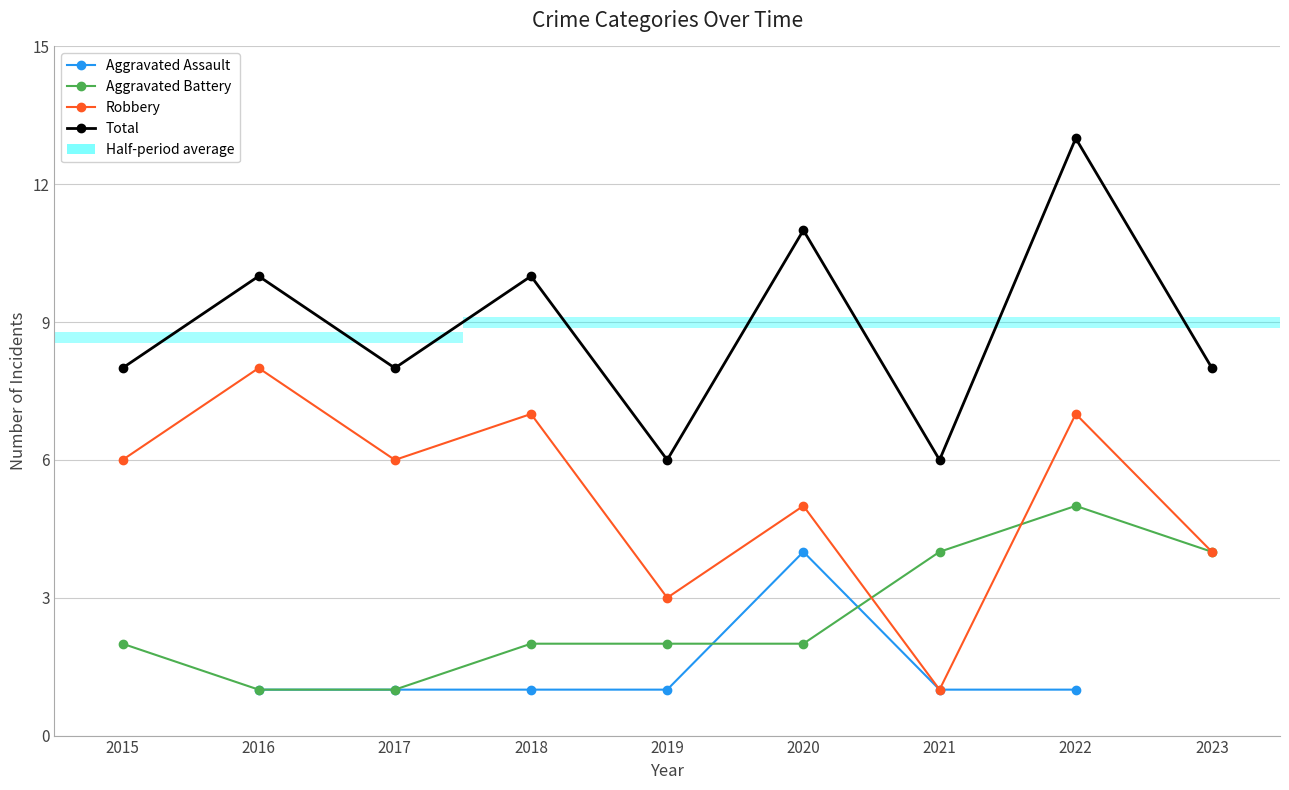

Which series has the largest total across all categories?

Total